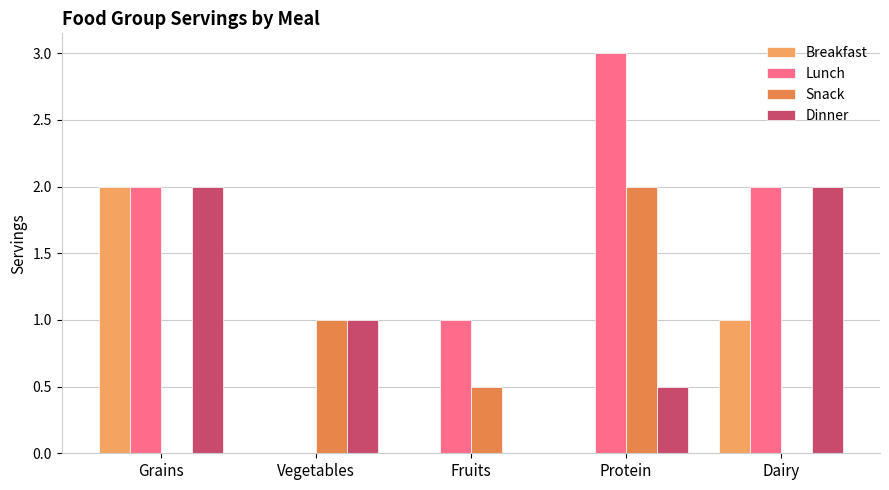

Count the number of data series in this chart.

4